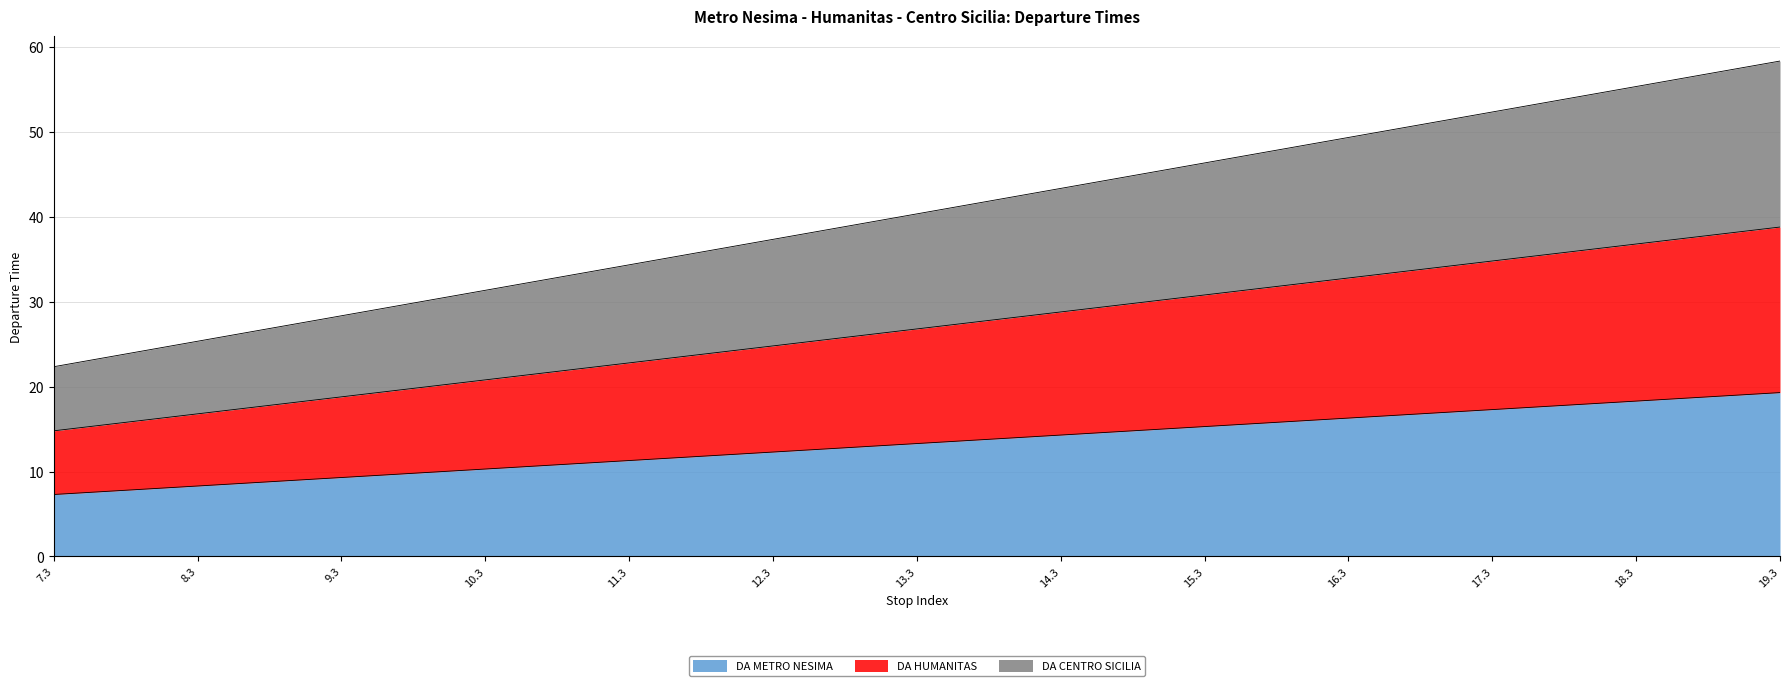

True or false: DA HUMANITAS and DA METRO NESIMA intersect in this chart.

False